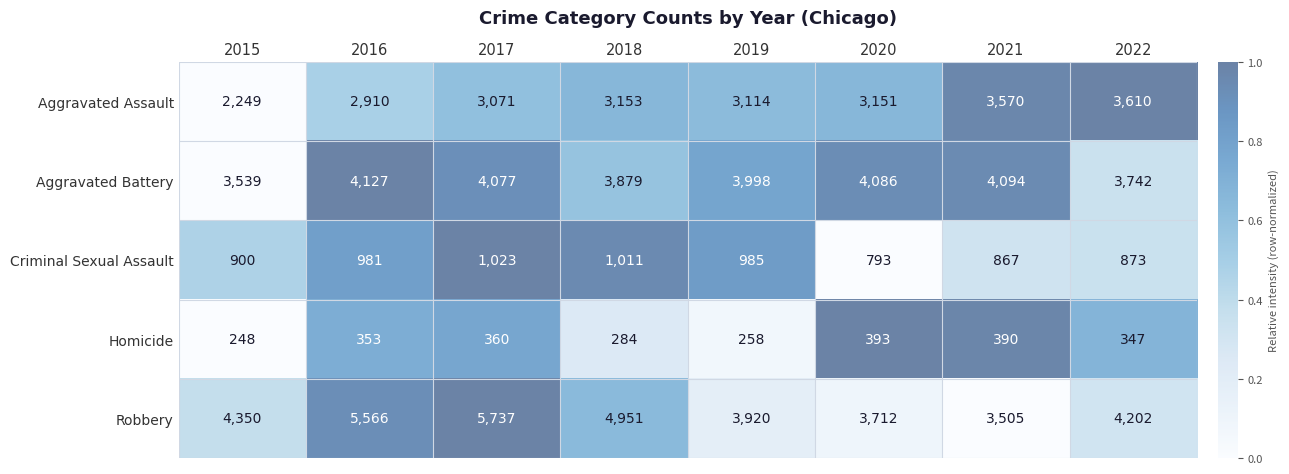

What is the difference between the Aggravated Battery values at 2015 and 2016?

588